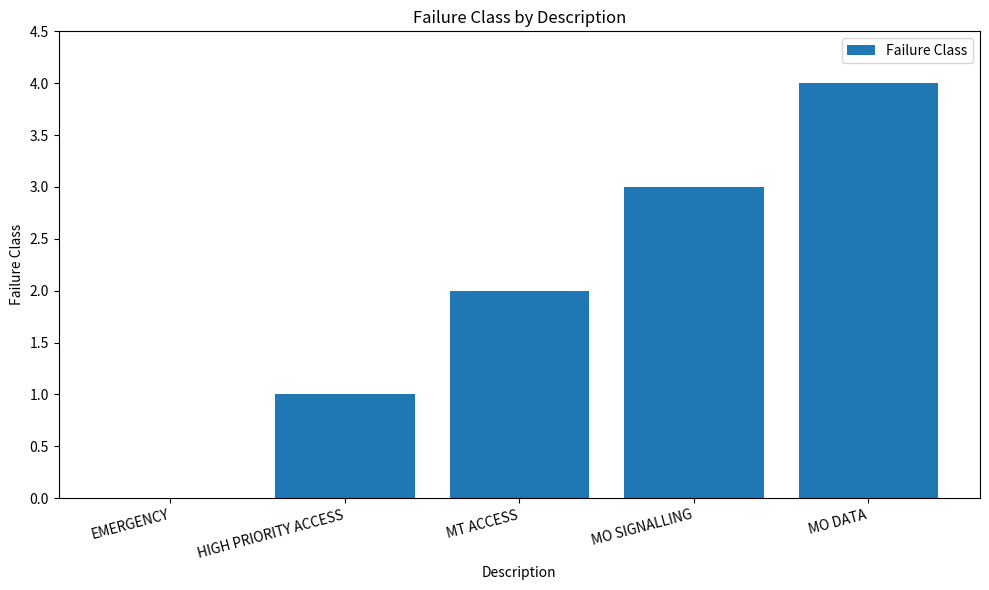

Reading left to right, transcribe all the data shown in this chart.

EMERGENCY=0	HIGH PRIORITY ACCESS=1	MT ACCESS=2	MO SIGNALLING=3	MO DATA=4